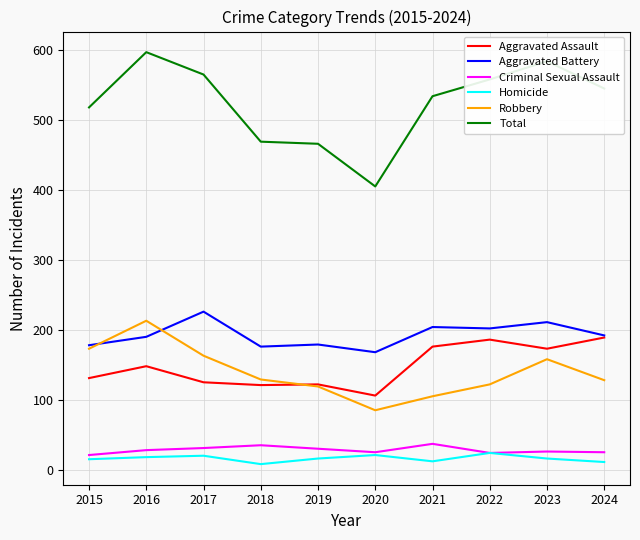

How many lines are shown in the chart?

6